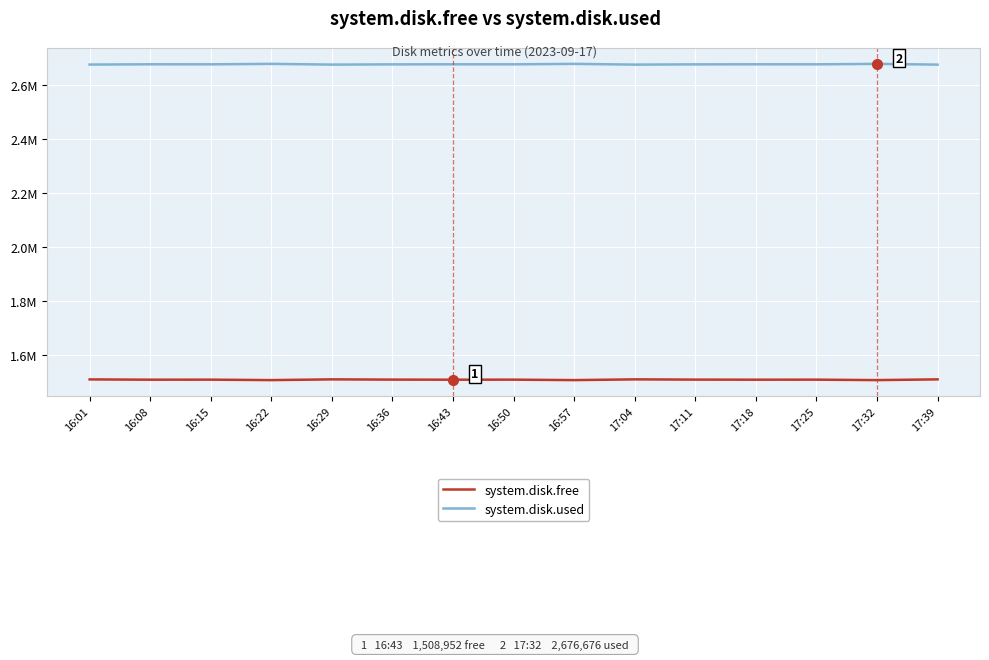

Which category has the lowest value across all series?

16:22